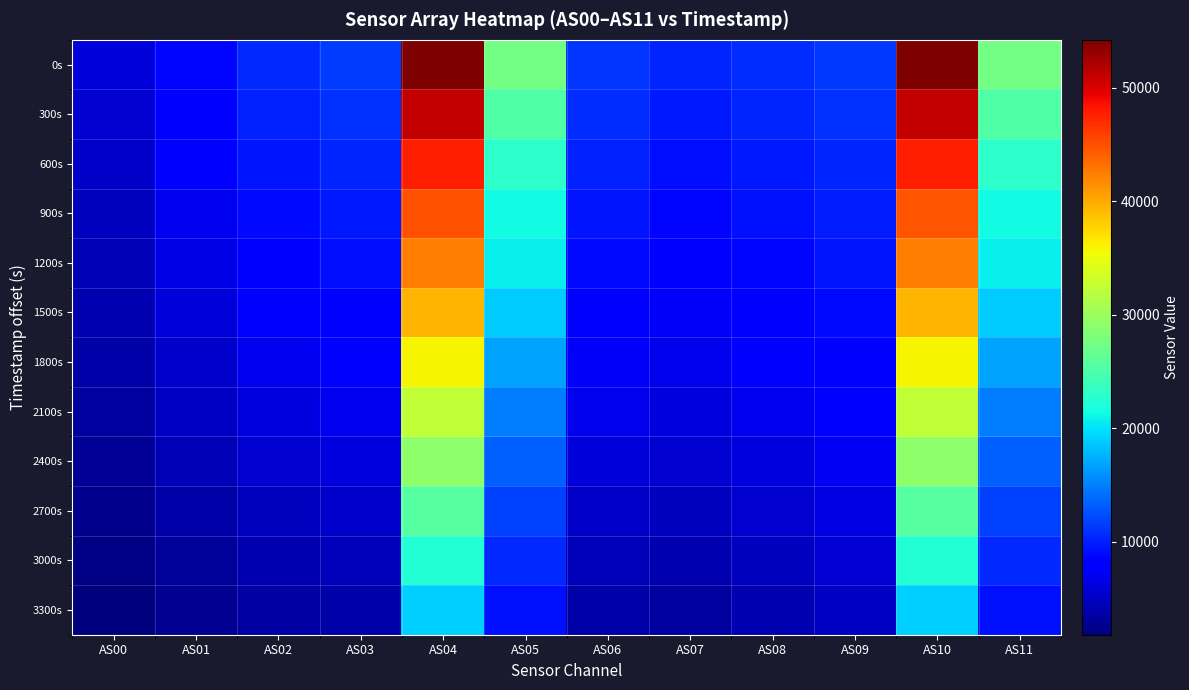

Reading left to right, list all the values displayed in this chart.

0s: AS00=5919	AS01=8582	AS02=10576	AS03=11502	AS04=54236	AS05=27488	AS06=11196	AS07=10227	AS08=10765	AS09=11307	AS10=54237	AS11=27485
300s: AS00=5556	AS01=8094	AS02=10027	AS03=10920	AS04=51130	AS05=25355	AS06=10638	AS07=9705	AS08=10277	AS09=10849	AS10=51127	AS11=25353
600s: AS00=5172	AS01=7571	AS02=9433	AS03=10287	AS04=47743	AS05=23053	AS06=10025	AS07=9137	AS08=9733	AS09=10349	AS10=47743	AS11=23050
900s: AS00=4810	AS01=7068	AS02=8844	AS03=9681	AS04=44829	AS05=21442	AS06=9430	AS07=8598	AS08=9224	AS09=9883	AS10=44800	AS11=21438
1200s: AS00=4474	AS01=6581	AS02=8272	AS03=9080	AS04=42491	AS05=20663	AS06=8847	AS07=8084	AS08=8729	AS09=9458	AS10=42512	AS11=20674
1500s: AS00=4097	AS01=6049	AS02=7648	AS03=8416	AS04=39434	AS05=18983	AS06=8200	AS07=7499	AS08=8176	AS09=8949	AS10=39424	AS11=18980
1800s: AS00=3701	AS01=5485	AS02=6981	AS03=7702	AS04=35966	AS05=16933	AS06=7508	AS07=6870	AS08=7570	AS09=8390	AS10=35959	AS11=16933
2100s: AS00=3302	AS01=4908	AS02=6286	AS03=6957	AS04=32447	AS05=14913	AS06=6788	AS07=6215	AS08=6937	AS09=7803	AS10=32447	AS11=14916
2400s: AS00=2925	AS01=4345	AS02=5592	AS03=6212	AS04=29226	AS05=13388	AS06=6053	AS07=5560	AS08=6285	AS09=7198	AS10=29208	AS11=13389
2700s: AS00=2534	AS01=3767	AS02=4865	AS03=5411	AS04=25687	AS05=11754	AS06=5258	AS07=4843	AS08=5548	AS09=6470	AS10=25682	AS11=11752
3000s: AS00=2172	AS01=3216	AS02=4155	AS03=4626	AS04=22467	AS05=10576	AS06=4480	AS07=4144	AS08=4819	AS09=5747	AS10=22461	AS11=10578
3300s: AS00=1817	AS01=2677	AS02=3458	AS03=3848	AS04=19193	AS05=9292	AS06=3707	AS07=3454	AS08=4082	AS09=4995	AS10=19181	AS11=9292